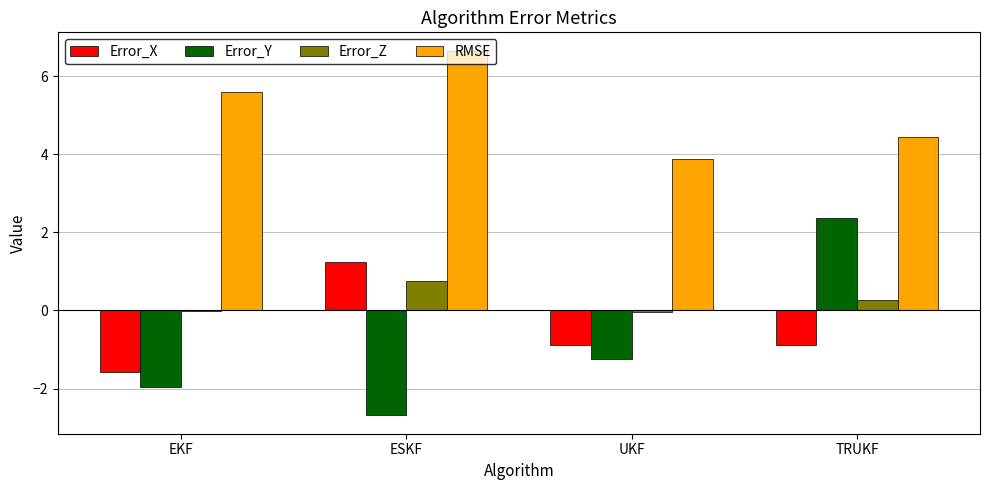

Which category has the highest value in the Error_Y series?

TRUKF